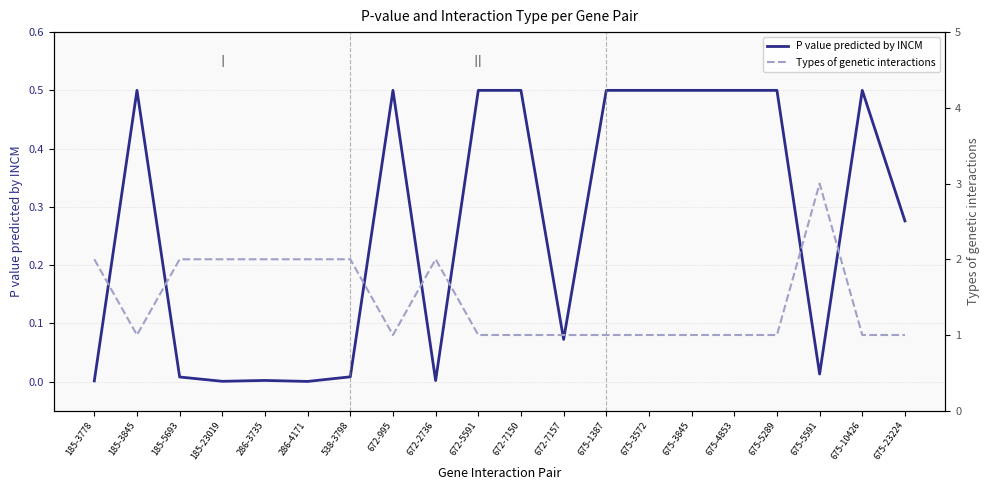

Reading left to right, transcribe all the data shown in this chart.

P value predicted by INCM: 0.0	0.5	0.0	0.0	0.0	0.0	0.0	0.5	0.0	0.5	0.5	0.1	0.5	0.5	0.5	0.5	0.5	0.0	0.5	0.3
Types of genetic interactions: 2.0	1.0	2.0	2.0	2.0	2.0	2.0	1.0	2.0	1.0	1.0	1.0	1.0	1.0	1.0	1.0	1.0	3.0	1.0	1.0